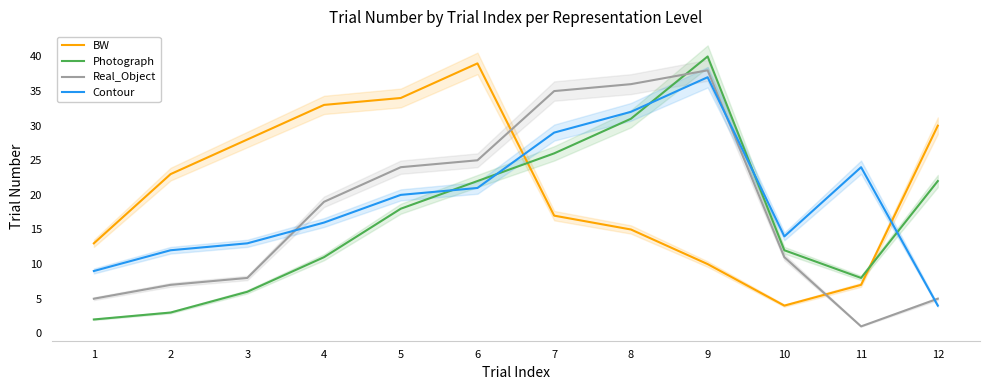

What is the spread (max minus min) of values at 3?

22